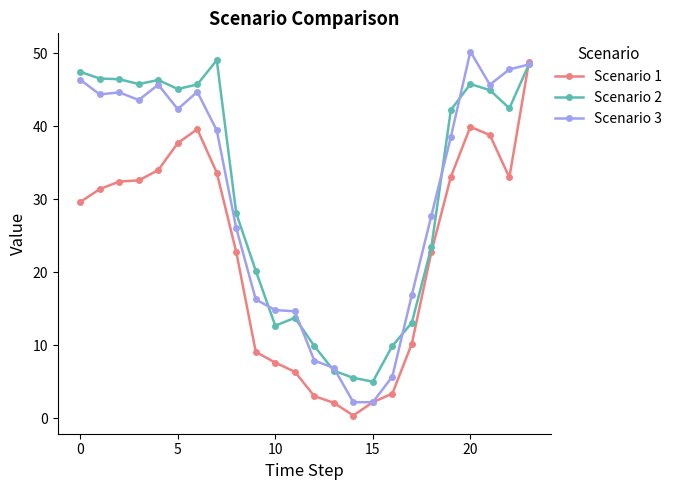

True or false: Scenario 2 has more than 2 interior local peaks.

True